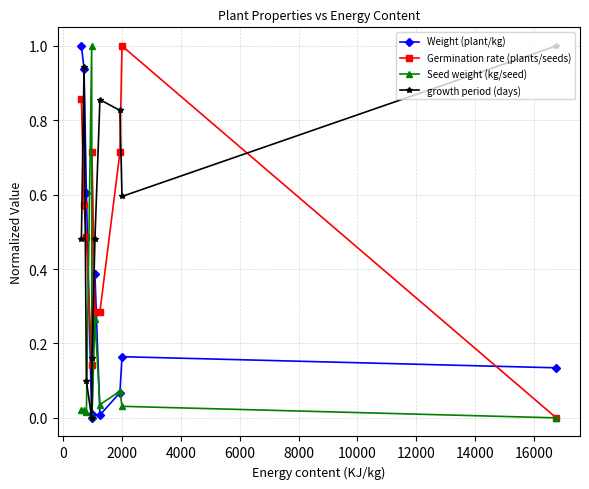

How many data points in Germination rate (plants/seeds) are above 0?

9